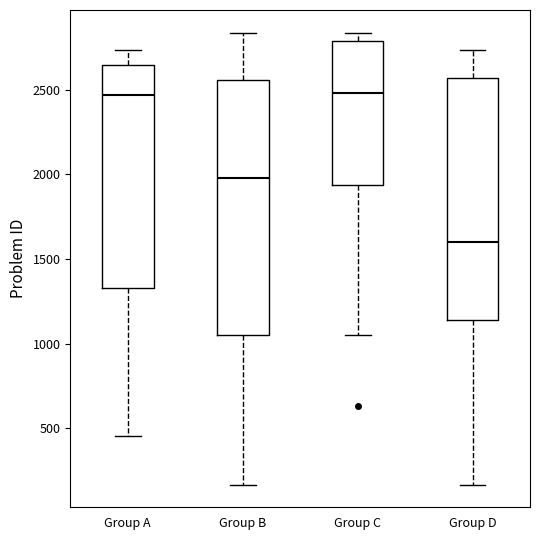

Where does the lower whisker of the box for Group C end on the y-axis? The values are not printed on the chart, so give them approximately, as read against the axis.

1050